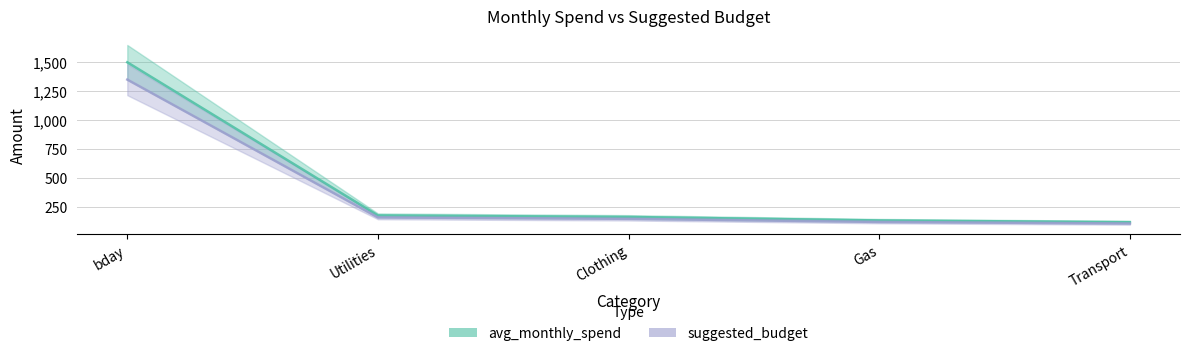

Read the avg_monthly_spend value at bday.

1500.0